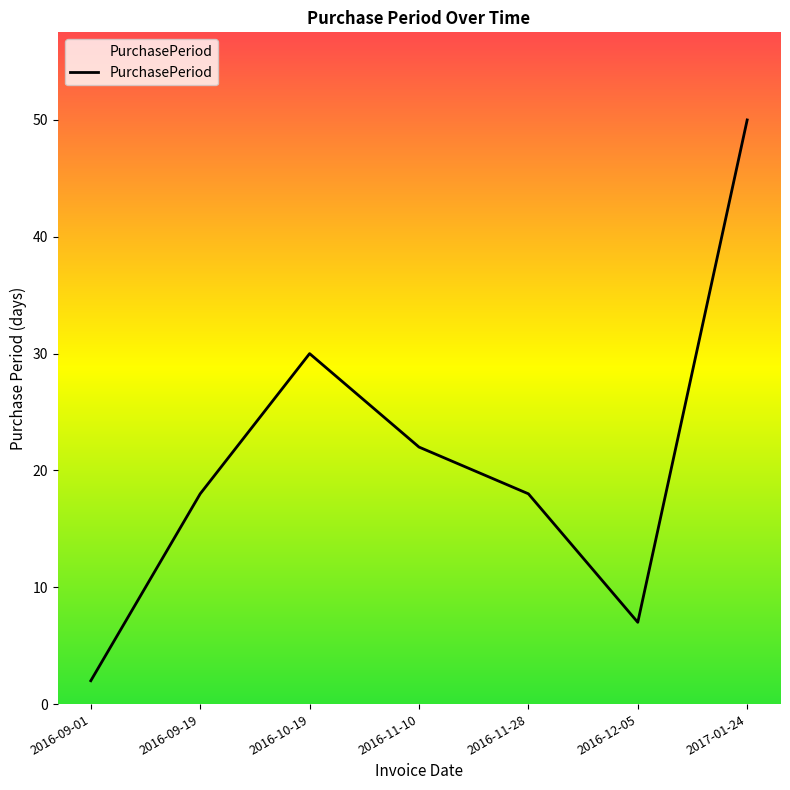

What is the greatest value displayed?

50